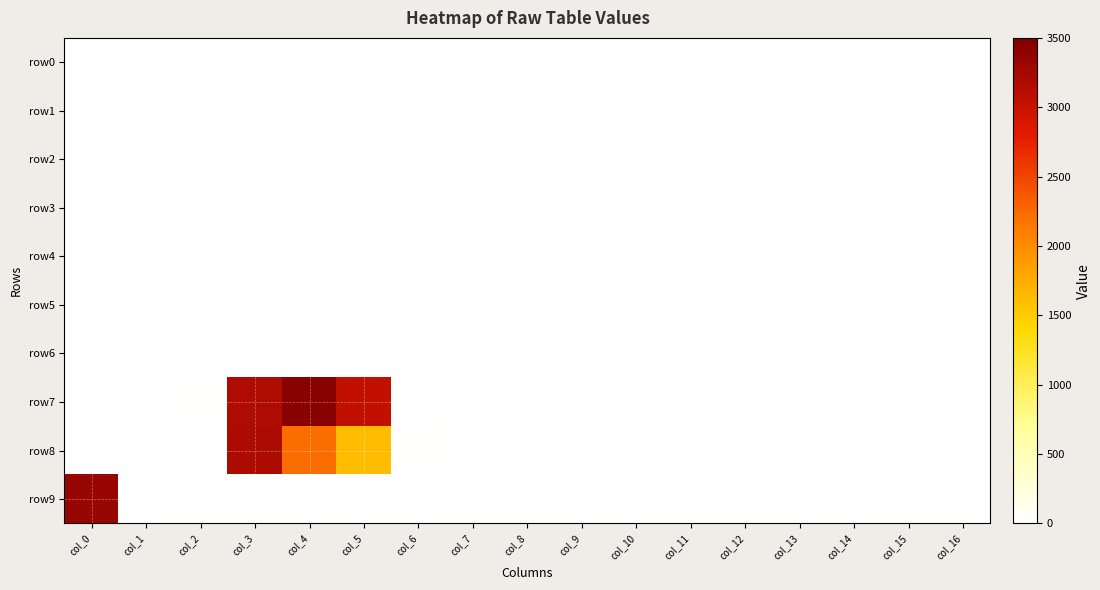

How many categories are shown in the chart?

17